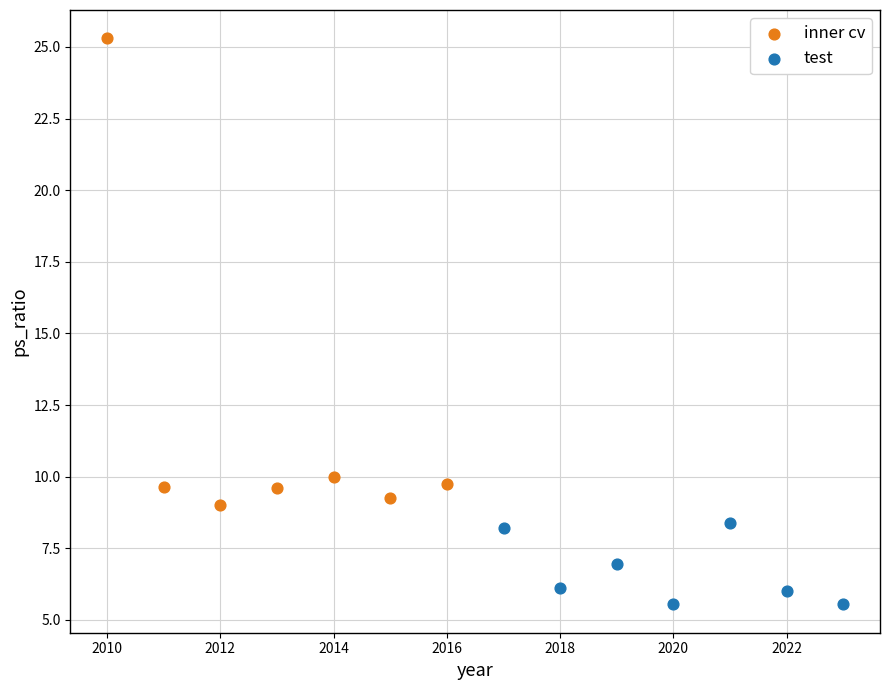

What are all the series names shown in the legend?

inner cv, test